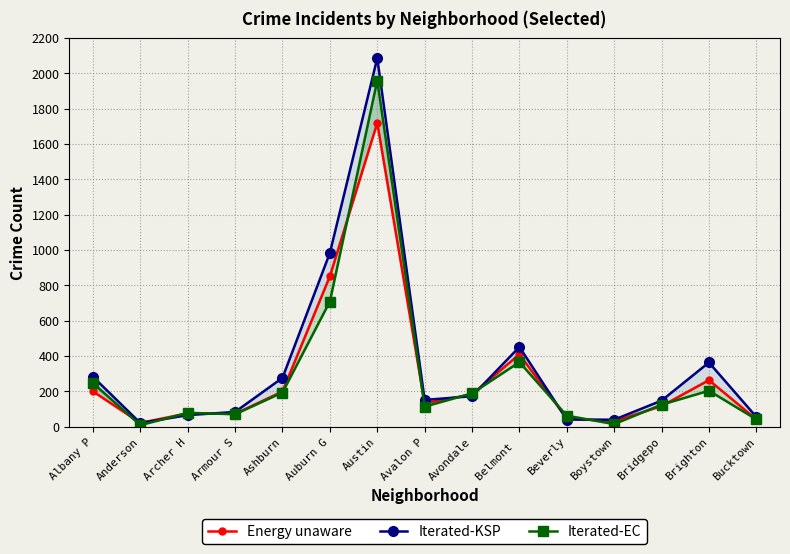

At which label does Iterated-EC first exceed 124?

Albany P